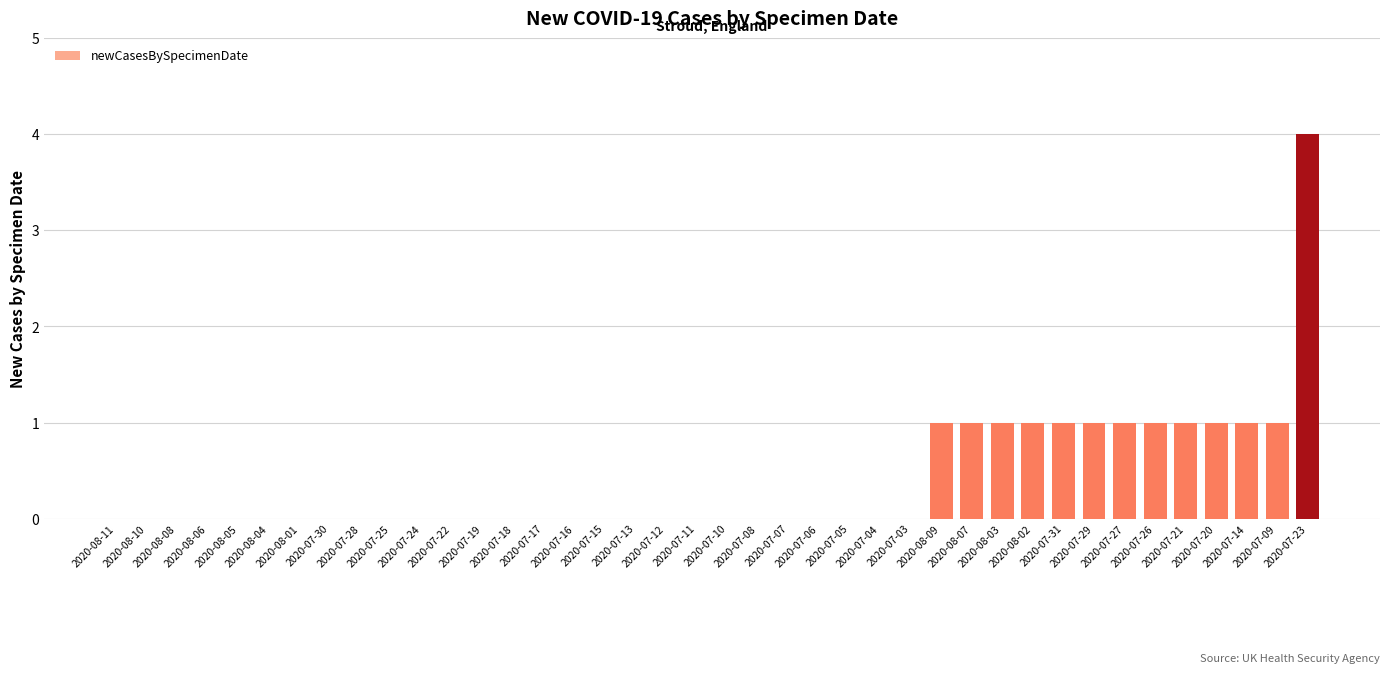

How many distinct data groups are displayed?

1